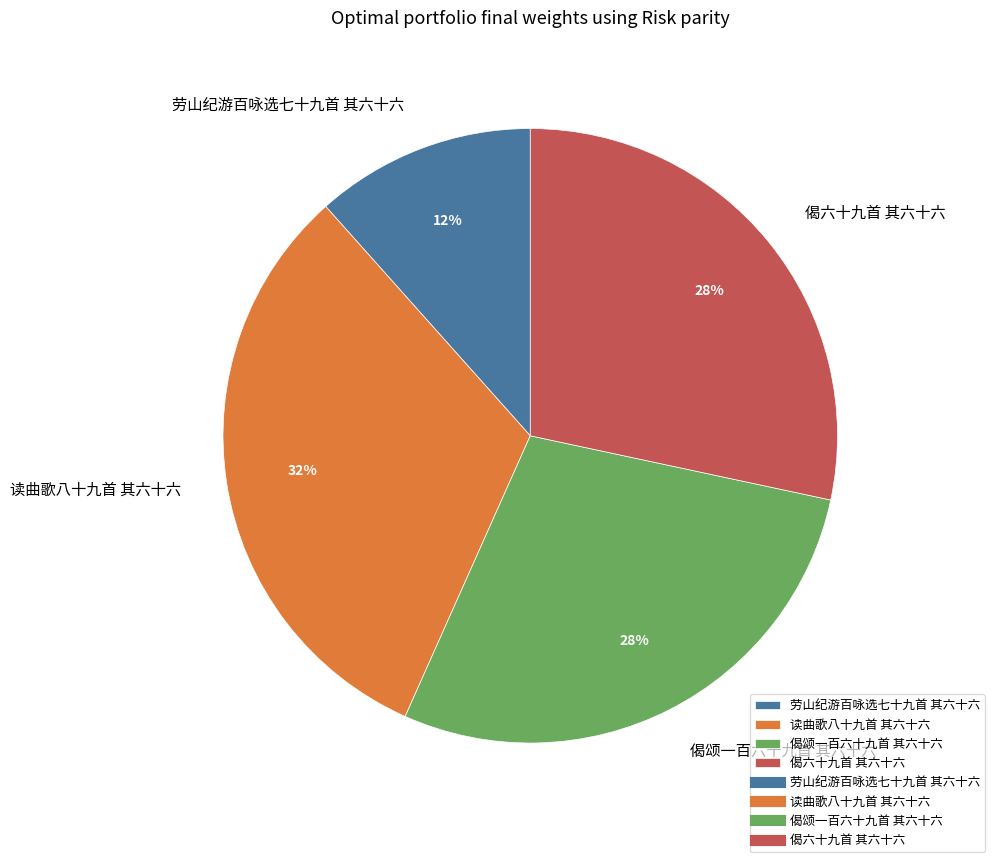

How many slices are in this pie chart?

4